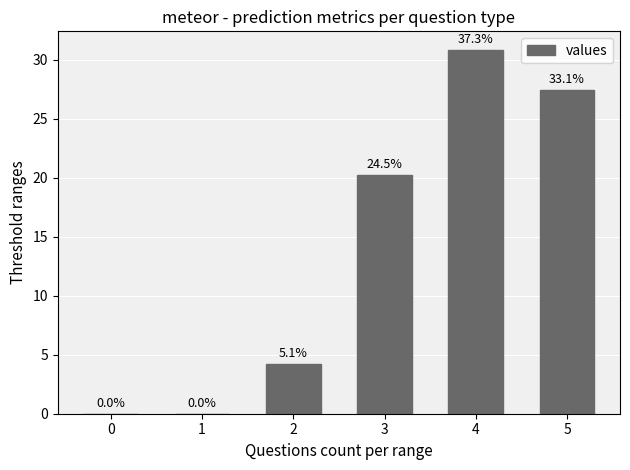

Reading left to right, extract all data points from this chart.

0.0	0.0	4.2	20.2	30.8	27.4